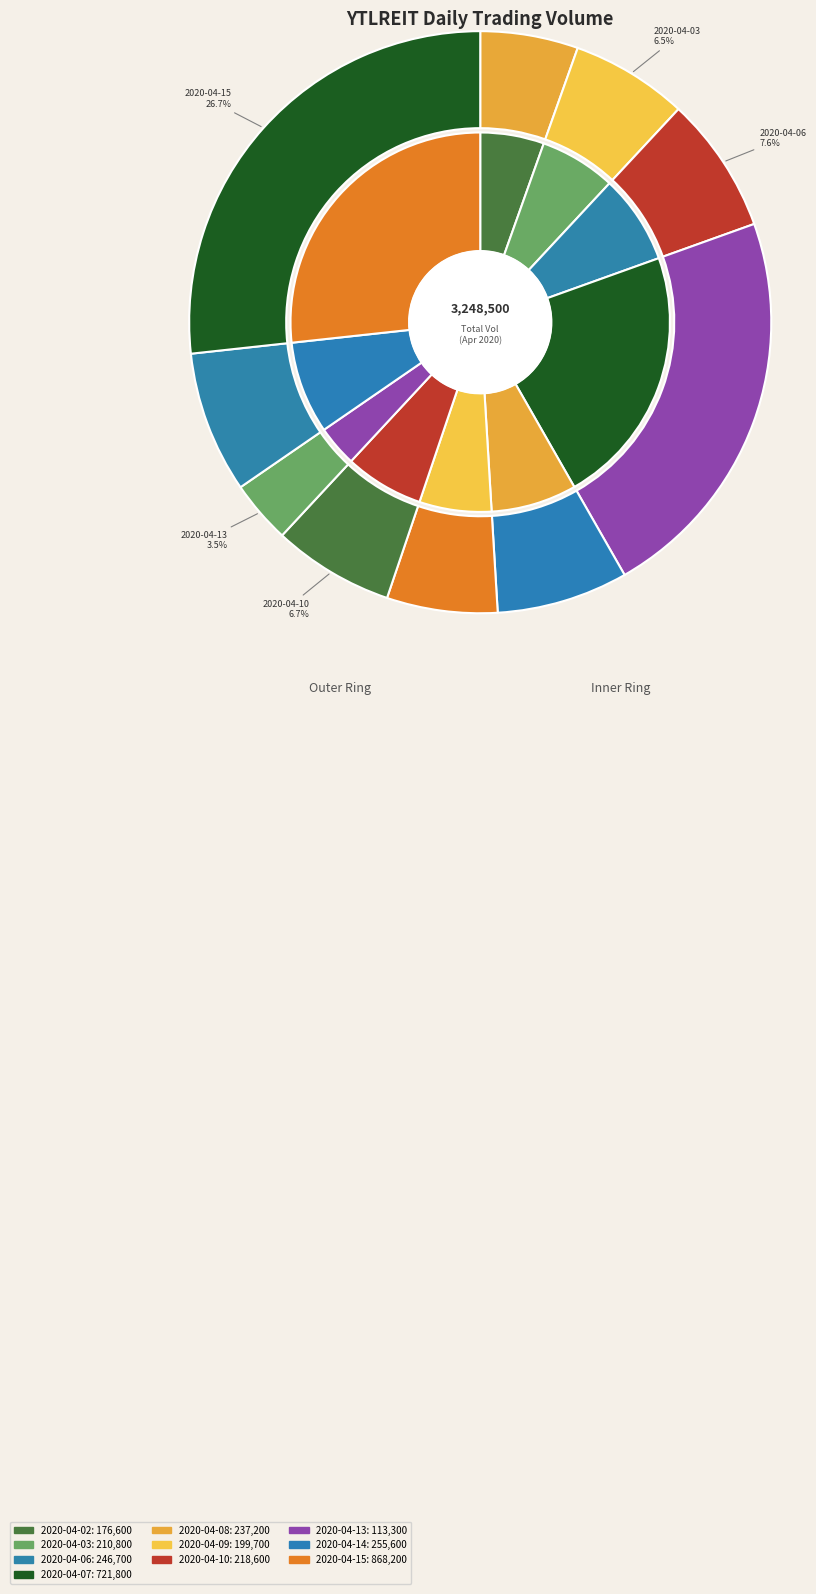

Which has a higher value, 2020-04-13 or 2020-04-14?

2020-04-14